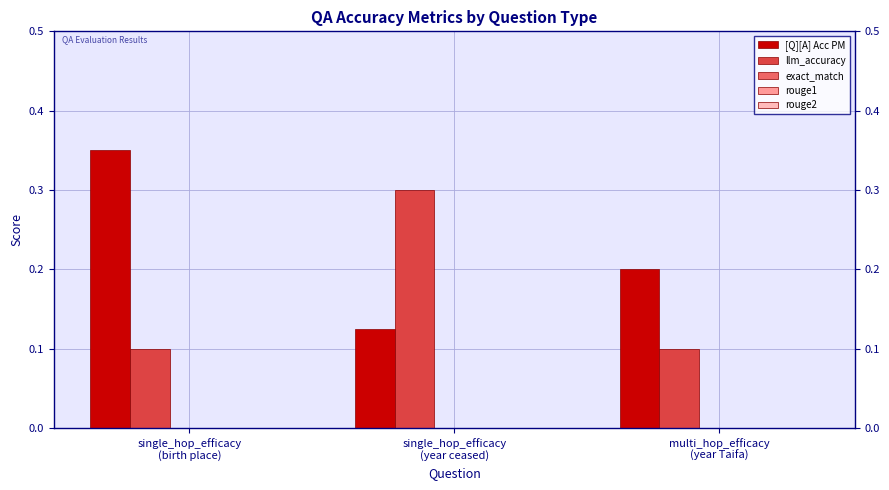

What is the total value across all series at single_hop_efficacy
(year ceased)?

0.4